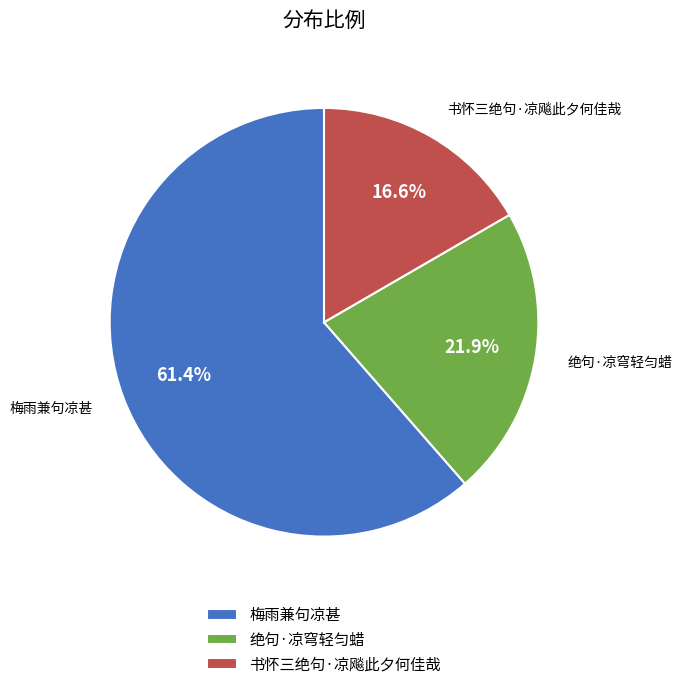

Does 绝句·凉穹轻匀蜡 account for over 50% of the chart?

No